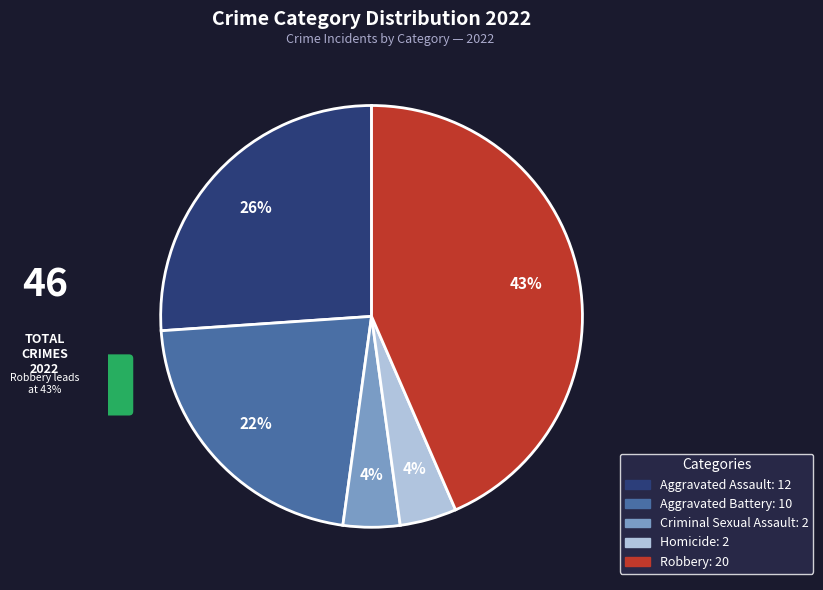

Count the number of slices in the pie.

5